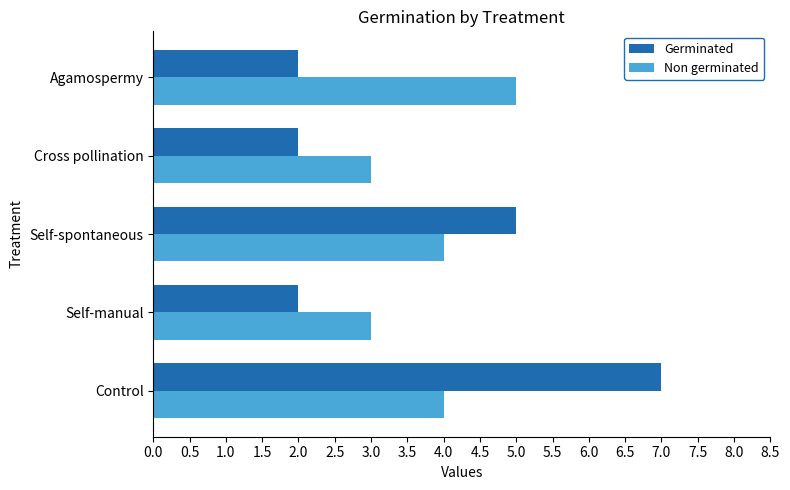

Between Control and Self-spontaneous, which series saw the biggest shift?

Germinated